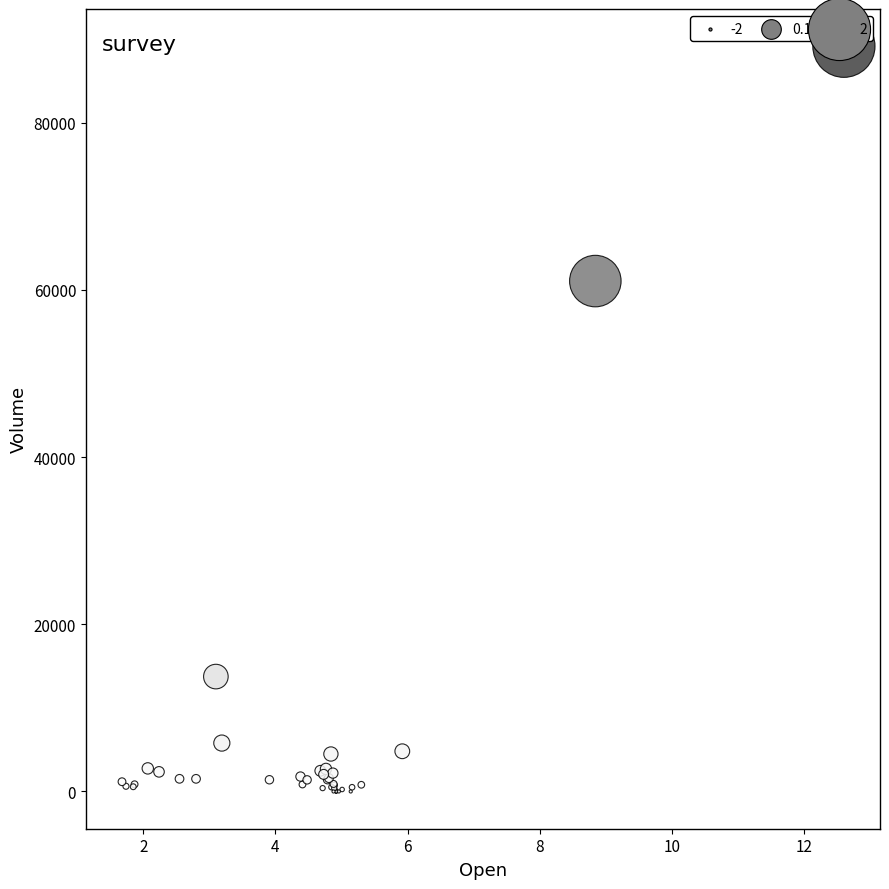

What Y value in the scatter plot is closest to 44568?

61049